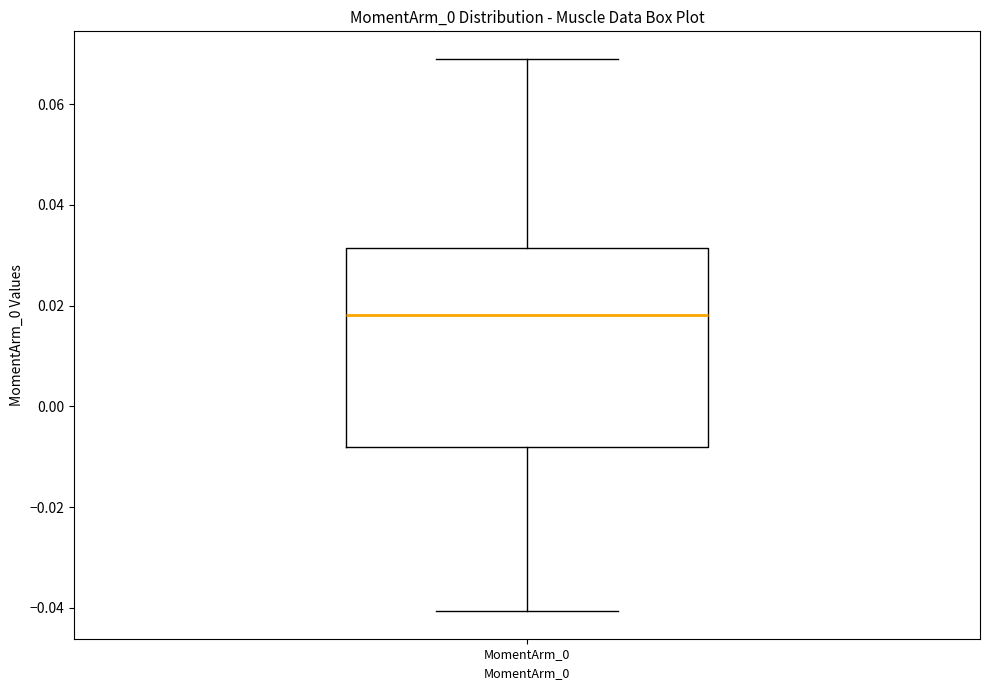

Read this box plot against the y-axis: the position of the median line, the range covered by the box, and the ends of both whiskers. The values are not printed on the chart, so give them approximately, as read against the axis.

median 0.018, box -0.008 to 0.032, whiskers -0.040 to 0.070